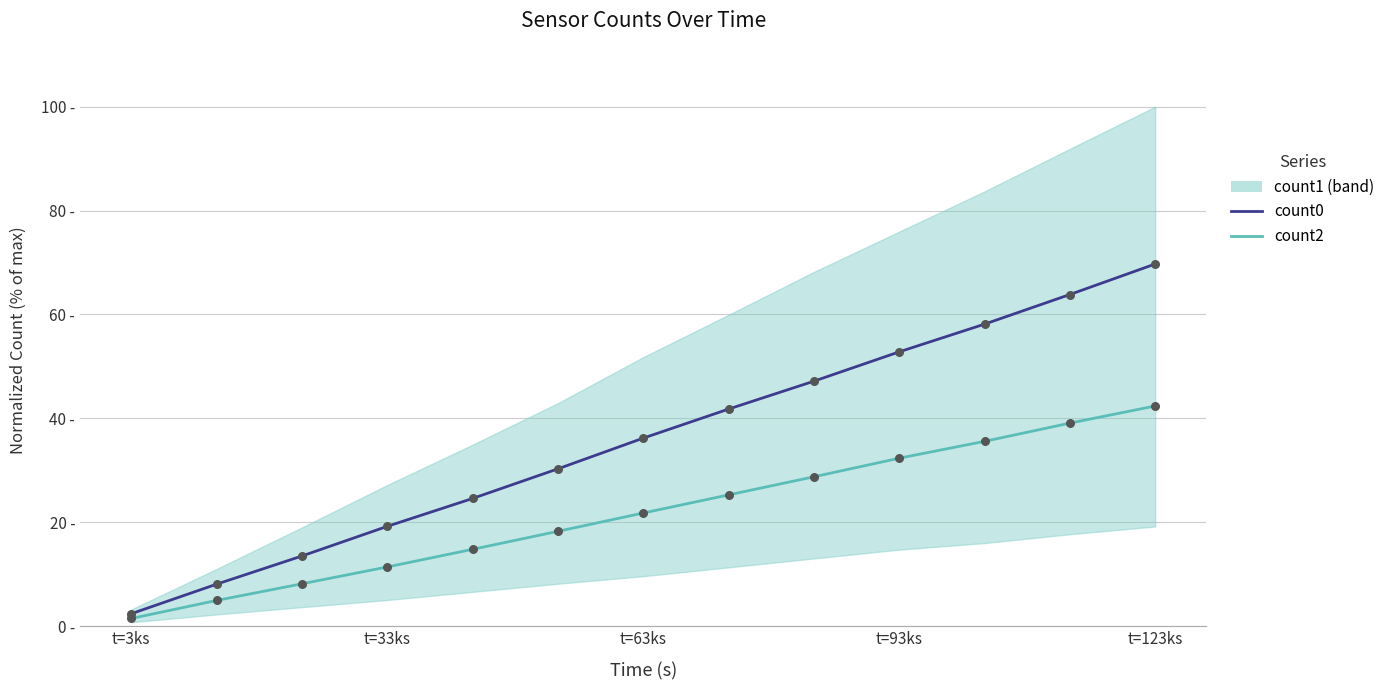

Is the value of count0 at t=123ks greater than the value of count2 at t=93ks?

Yes